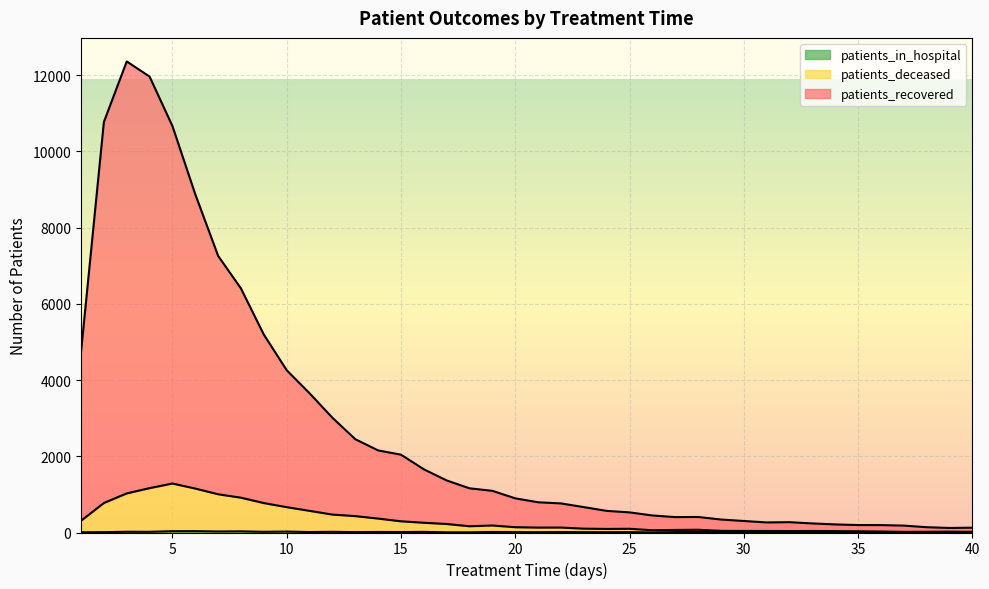

True or false: patients_in_hospital and patients_deceased cross at least once.

False